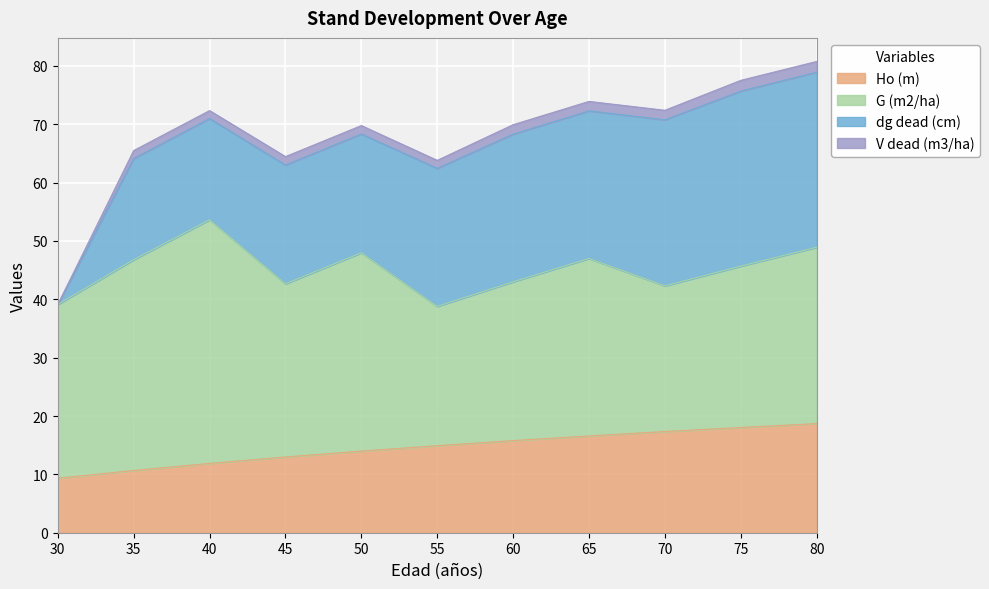

True or false: Ho (m) has a value of 23.4 at 55.

False